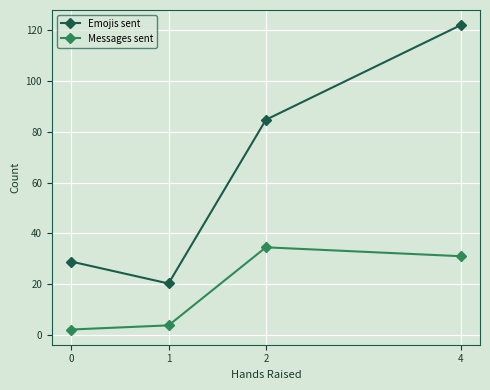

Is the value of Messages sent at 4 greater than the value of Emojis sent at 2?

No